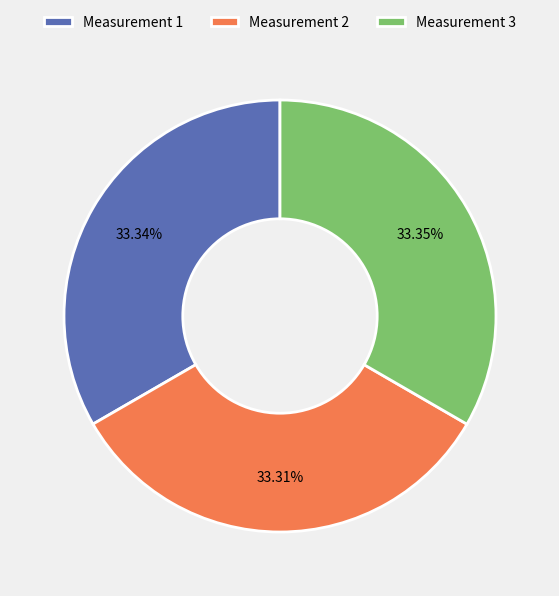

What is the ratio of the value at Measurement 2 to the value at Measurement 3?

1.0